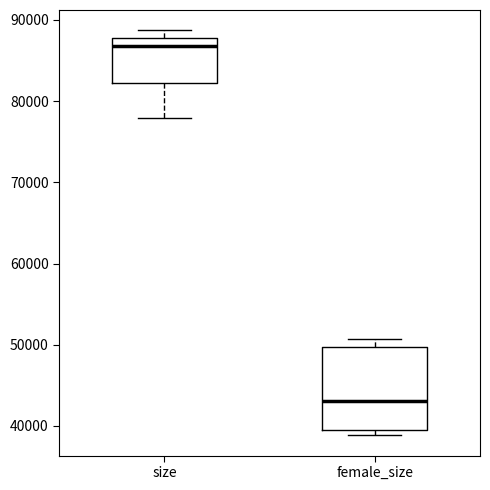

Where does the lower whisker of the box for size end on the y-axis? The values are not printed on the chart, so give them approximately, as read against the axis.

78000